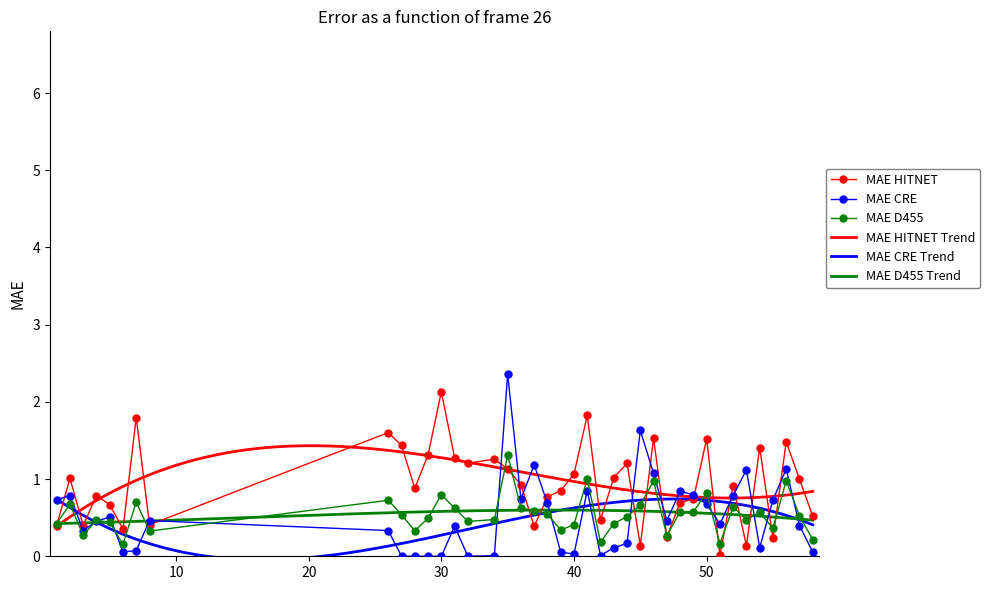

Which category has the highest value in the MAE HITNET series?

30